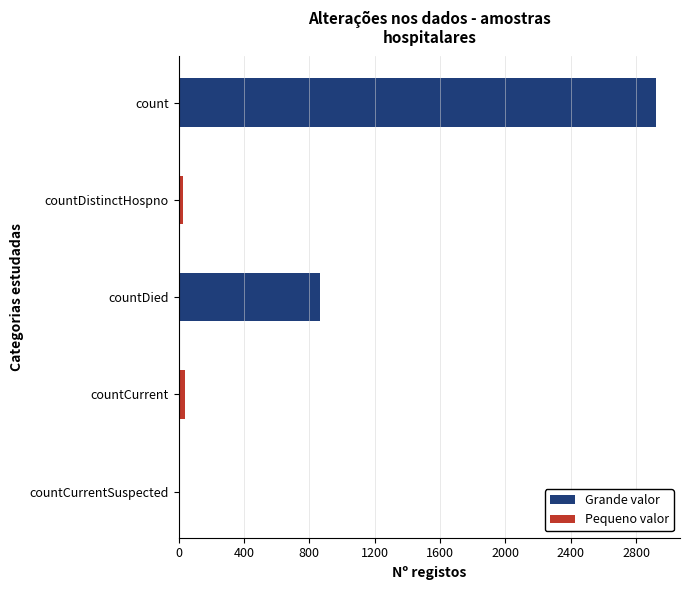

Where is the data nearest to the value 1461?

countDied